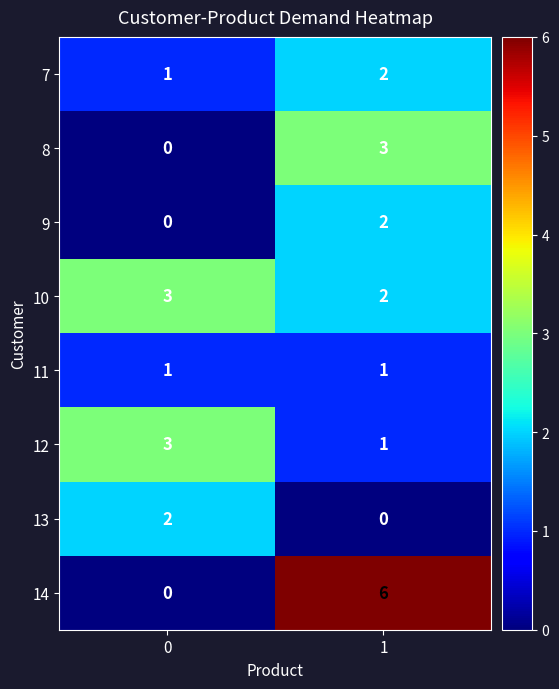

Which series has the widest spread of values?

14